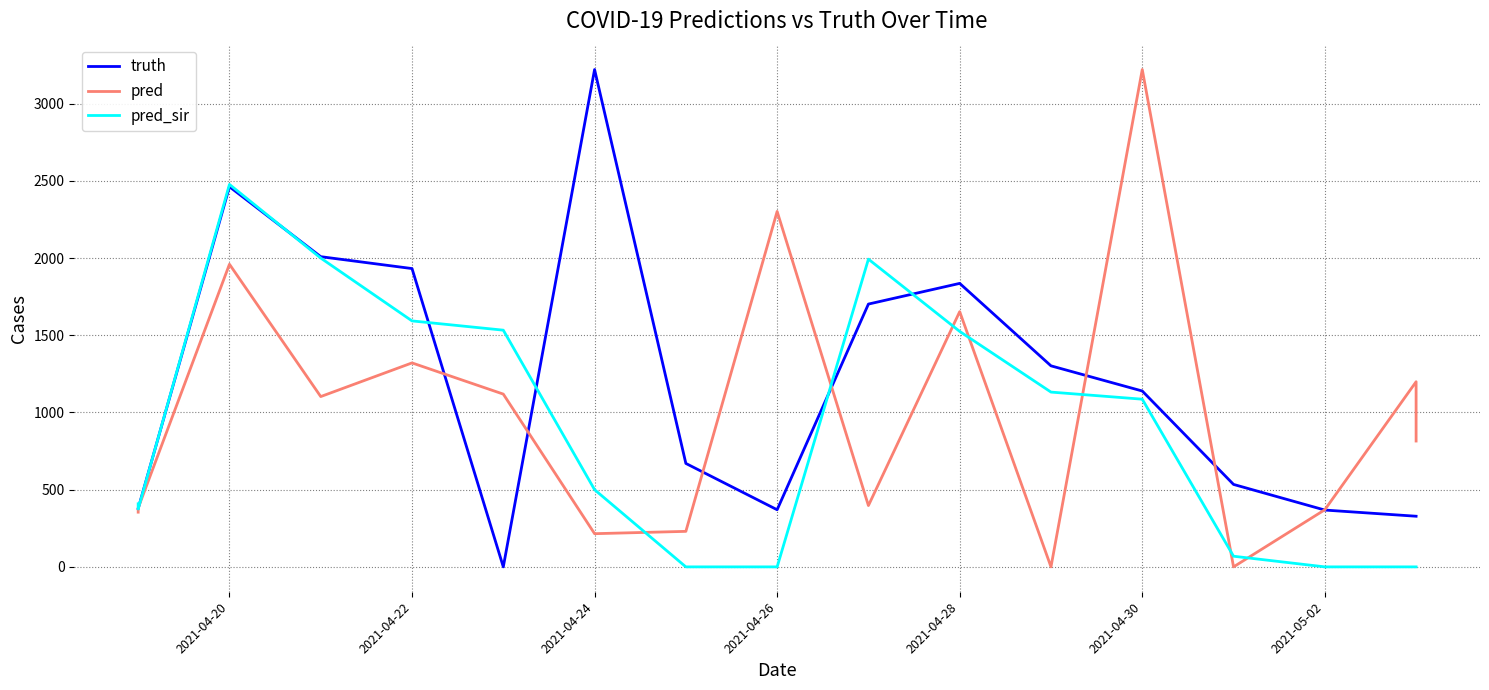

What is the difference between the maximum and second lowest values in the pred_sir series?

2477.0